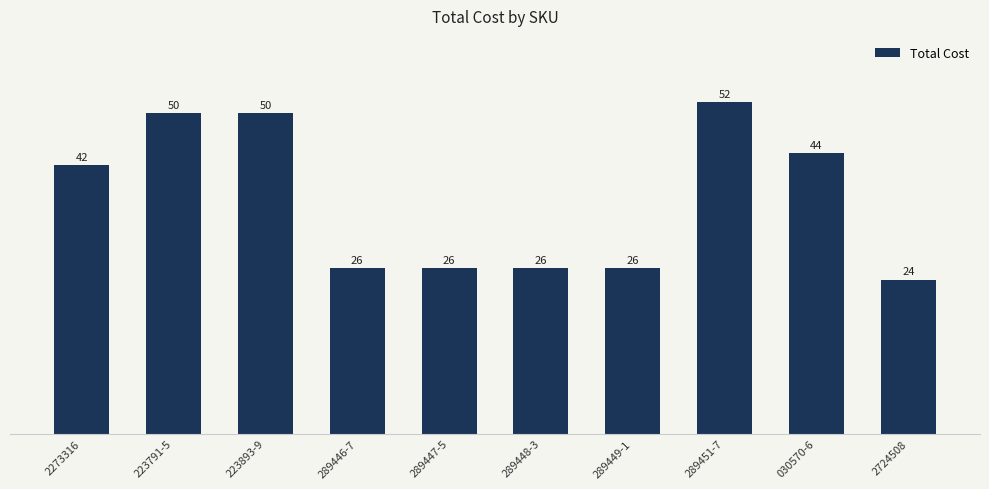

What is the approximate value at 289449-1?

25.9